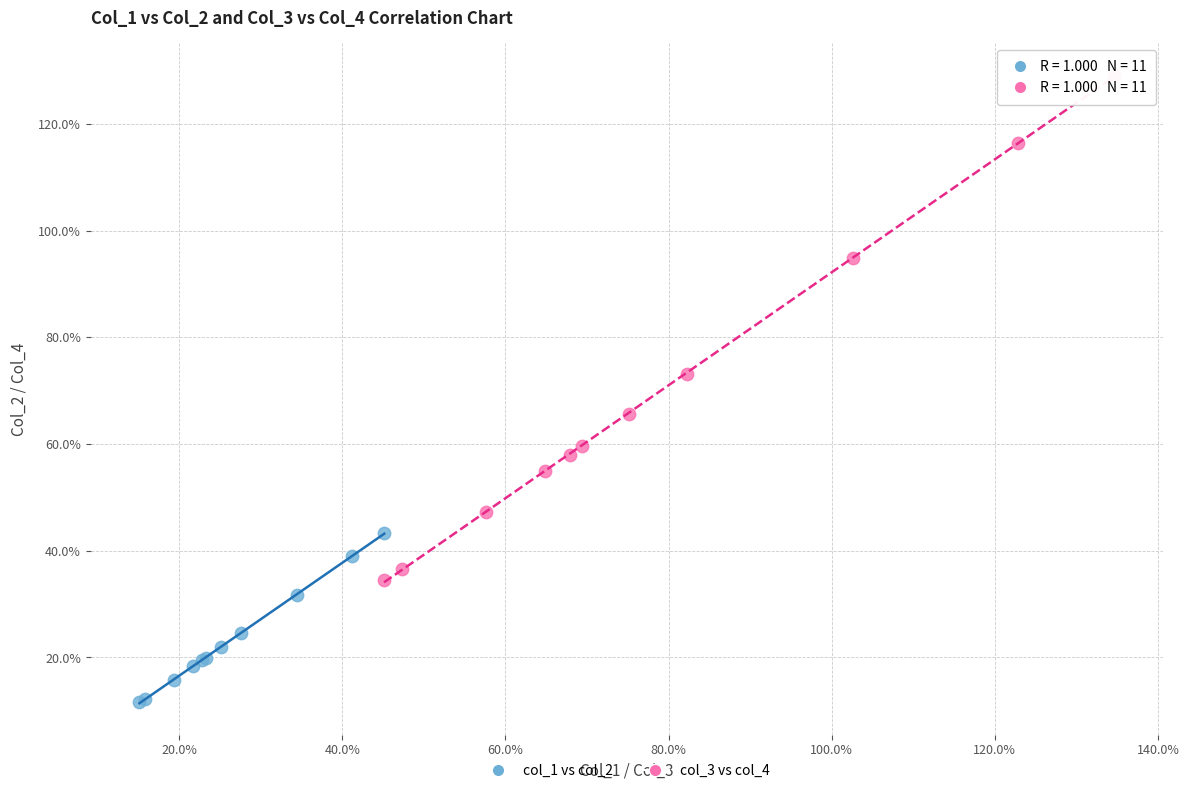

Which series has the widest spread of Y values?

col_3 vs col_4